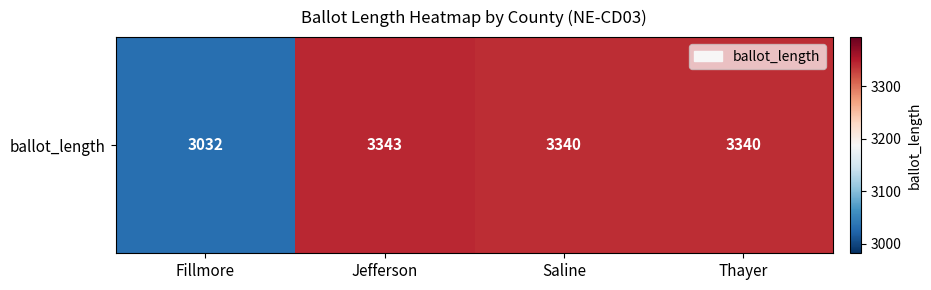

List the labels in order of value, largest first.

Jefferson, Saline, Thayer, Fillmore